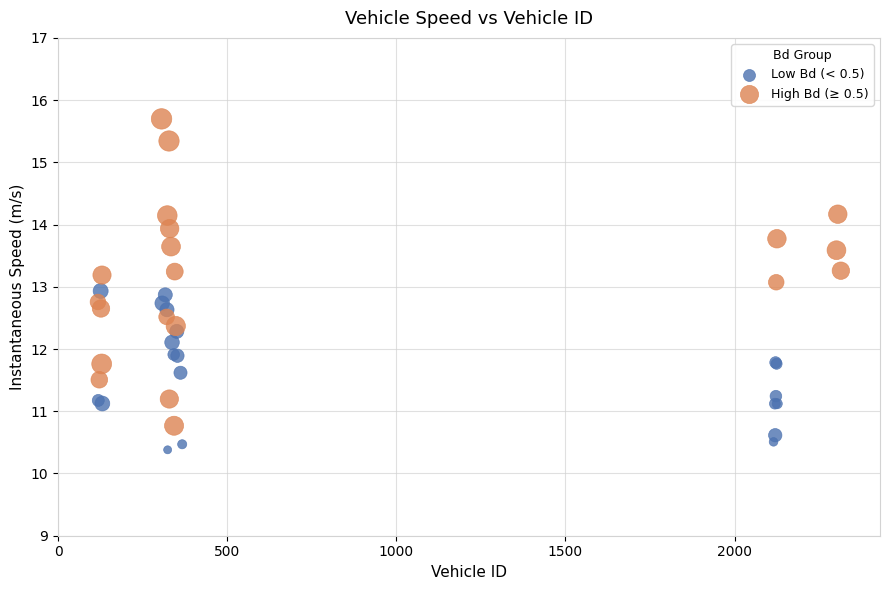

Which series reaches the minimum Y coordinate?

Low Bd (< 0.5)